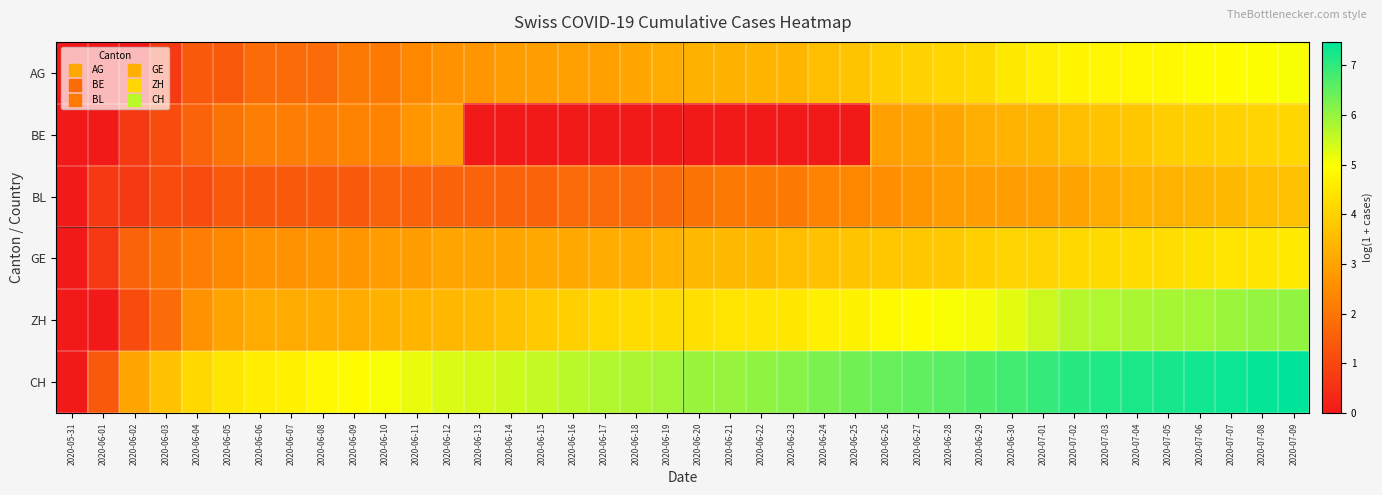

Reading left to right, transcribe all the data shown in this chart.

AG: 2020-05-31=0.0	2020-06-01=0.0	2020-06-02=0.0	2020-06-03=0.7	2020-06-04=1.4	2020-06-05=1.4	2020-06-06=1.8	2020-06-07=1.8	2020-06-08=1.8	2020-06-09=2.1	2020-06-10=2.1	2020-06-11=2.4	2020-06-12=2.6	2020-06-13=2.7	2020-06-14=2.8	2020-06-15=2.9	2020-06-16=2.9	2020-06-17=2.9	2020-06-18=3.1	2020-06-19=3.2	2020-06-20=3.3	2020-06-21=3.3	2020-06-22=3.4	2020-06-23=3.4	2020-06-24=3.6	2020-06-25=3.7	2020-06-26=3.9	2020-06-27=4.0	2020-06-28=4.1	2020-06-29=4.2	2020-06-30=4.5	2020-07-01=4.6	2020-07-02=4.8	2020-07-03=4.8	2020-07-04=4.8	2020-07-05=4.8	2020-07-06=4.9	2020-07-07=4.9	2020-07-08=5.0	2020-07-09=5.0
BE: 2020-05-31=0.0	2020-06-01=0.0	2020-06-02=0.7	2020-06-03=1.1	2020-06-04=1.6	2020-06-05=1.9	2020-06-06=2.2	2020-06-07=2.2	2020-06-08=2.2	2020-06-09=2.3	2020-06-10=2.3	2020-06-11=2.7	2020-06-12=2.9	2020-06-13=0.0	2020-06-14=0.0	2020-06-15=0.0	2020-06-16=0.0	2020-06-17=0.0	2020-06-18=0.0	2020-06-19=0.0	2020-06-20=0.0	2020-06-21=0.0	2020-06-22=0.0	2020-06-23=0.0	2020-06-24=0.0	2020-06-25=0.0	2020-06-26=2.9	2020-06-27=3.0	2020-06-28=3.1	2020-06-29=3.3	2020-06-30=3.3	2020-07-01=3.4	2020-07-02=3.6	2020-07-03=3.7	2020-07-04=3.8	2020-07-05=3.9	2020-07-06=4.0	2020-07-07=4.0	2020-07-08=4.1	2020-07-09=4.1
BL: 2020-05-31=0.0	2020-06-01=0.7	2020-06-02=0.7	2020-06-03=1.1	2020-06-04=1.1	2020-06-05=1.4	2020-06-06=1.4	2020-06-07=1.4	2020-06-08=1.4	2020-06-09=1.4	2020-06-10=1.6	2020-06-11=1.6	2020-06-12=1.6	2020-06-13=1.6	2020-06-14=1.6	2020-06-15=1.6	2020-06-16=1.8	2020-06-17=1.8	2020-06-18=1.8	2020-06-19=1.8	2020-06-20=1.9	2020-06-21=2.1	2020-06-22=2.1	2020-06-23=2.1	2020-06-24=2.3	2020-06-25=2.4	2020-06-26=2.6	2020-06-27=2.7	2020-06-28=2.8	2020-06-29=2.9	2020-06-30=2.9	2020-07-01=2.9	2020-07-02=3.0	2020-07-03=3.2	2020-07-04=3.3	2020-07-05=3.3	2020-07-06=3.4	2020-07-07=3.5	2020-07-08=3.6	2020-07-09=3.7
GE: 2020-05-31=0.0	2020-06-01=0.7	2020-06-02=1.6	2020-06-03=1.9	2020-06-04=2.2	2020-06-05=2.4	2020-06-06=2.6	2020-06-07=2.6	2020-06-08=2.7	2020-06-09=2.7	2020-06-10=2.8	2020-06-11=2.8	2020-06-12=3.0	2020-06-13=3.0	2020-06-14=3.0	2020-06-15=3.1	2020-06-16=3.1	2020-06-17=3.2	2020-06-18=3.2	2020-06-19=3.3	2020-06-20=3.5	2020-06-21=3.5	2020-06-22=3.5	2020-06-23=3.6	2020-06-24=3.7	2020-06-25=3.7	2020-06-26=3.8	2020-06-27=3.8	2020-06-28=3.8	2020-06-29=4.0	2020-06-30=4.0	2020-07-01=4.1	2020-07-02=4.1	2020-07-03=4.2	2020-07-04=4.2	2020-07-05=4.2	2020-07-06=4.3	2020-07-07=4.4	2020-07-08=4.4	2020-07-09=4.5
ZH: 2020-05-31=0.0	2020-06-01=0.0	2020-06-02=1.1	2020-06-03=1.8	2020-06-04=2.6	2020-06-05=3.0	2020-06-06=3.2	2020-06-07=3.2	2020-06-08=3.2	2020-06-09=3.2	2020-06-10=3.3	2020-06-11=3.4	2020-06-12=3.4	2020-06-13=3.5	2020-06-14=3.7	2020-06-15=3.8	2020-06-16=4.0	2020-06-17=4.1	2020-06-18=4.2	2020-06-19=4.2	2020-06-20=4.3	2020-06-21=4.4	2020-06-22=4.4	2020-06-23=4.5	2020-06-24=4.6	2020-06-25=4.7	2020-06-26=4.9	2020-06-27=5.0	2020-06-28=5.0	2020-06-29=5.1	2020-06-30=5.2	2020-07-01=5.5	2020-07-02=5.7	2020-07-03=5.8	2020-07-04=5.8	2020-07-05=5.8	2020-07-06=5.9	2020-07-07=5.9	2020-07-08=6.0	2020-07-09=6.0
CH: 2020-05-31=0.0	2020-06-01=1.4	2020-06-02=3.0	2020-06-03=3.7	2020-06-04=4.1	2020-06-05=4.4	2020-06-06=4.6	2020-06-07=4.7	2020-06-08=4.8	2020-06-09=4.9	2020-06-10=5.0	2020-06-11=5.2	2020-06-12=5.3	2020-06-13=5.4	2020-06-14=5.5	2020-06-15=5.6	2020-06-16=5.7	2020-06-17=5.7	2020-06-18=5.8	2020-06-19=5.9	2020-06-20=6.0	2020-06-21=6.0	2020-06-22=6.1	2020-06-23=6.1	2020-06-24=6.3	2020-06-25=6.3	2020-06-26=6.5	2020-06-27=6.5	2020-06-28=6.6	2020-06-29=6.7	2020-06-30=6.8	2020-07-01=6.9	2020-07-02=7.1	2020-07-03=7.2	2020-07-04=7.2	2020-07-05=7.2	2020-07-06=7.3	2020-07-07=7.4	2020-07-08=7.4	2020-07-09=7.5